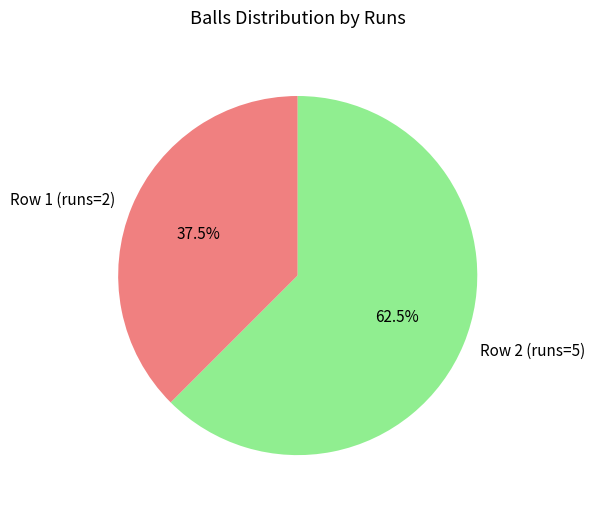

Does any single category account for the majority?

Yes